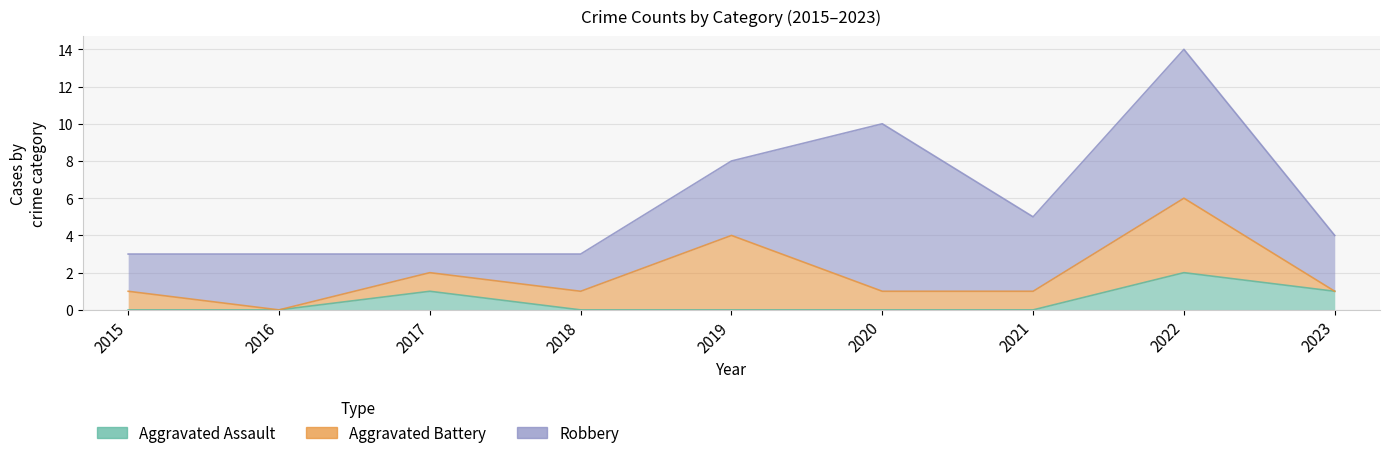

What is the approximate value of Aggravated Battery at 2015?

1